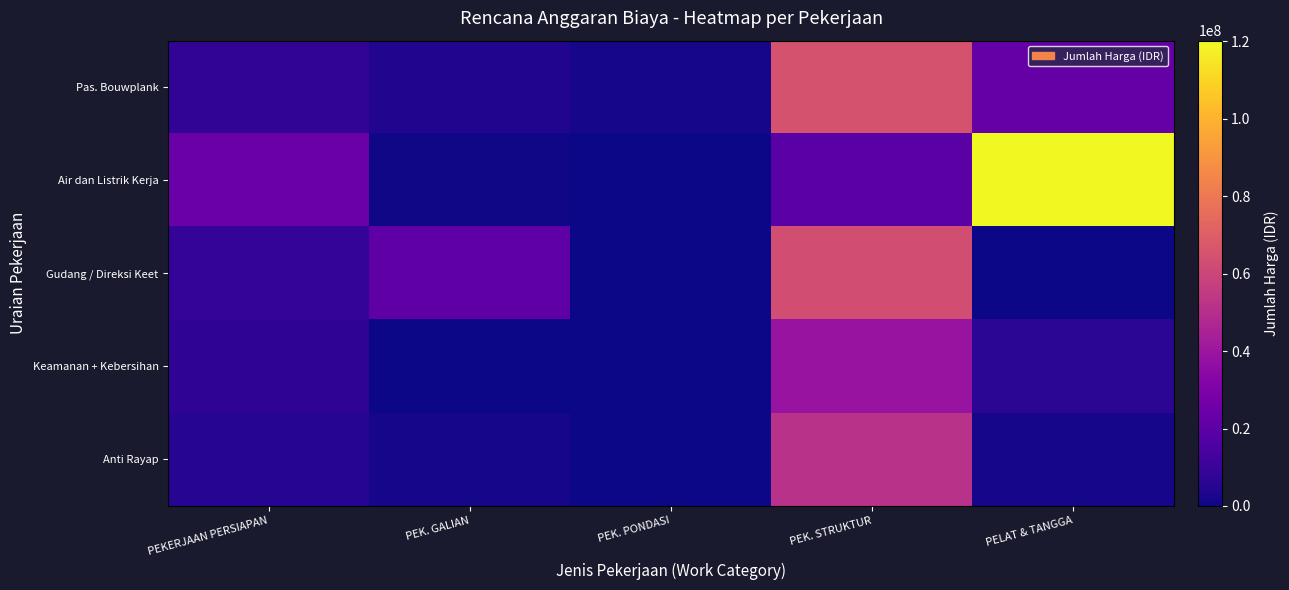

What is the spread (max minus min) of values at PEK. STRUKTUR?

46283556